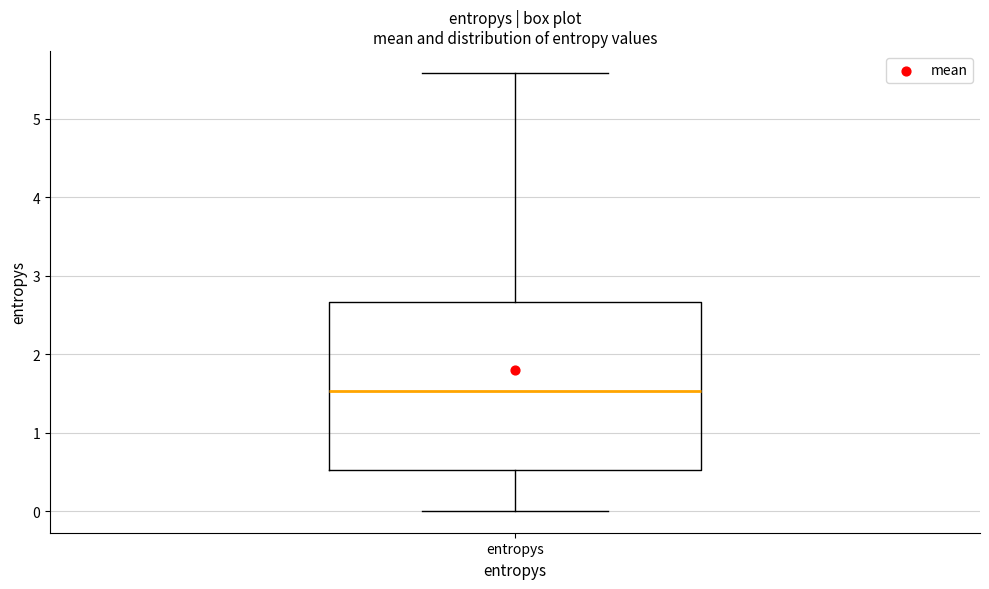

Transcribe this box plot: give where the median line is, the range the box spans, and where the two whiskers end, as read against the y-axis. The values are not printed on the chart, so give them approximately, as read against the axis.

median 1.5, box 0.5 to 2.7, whiskers 0.0 to 5.6